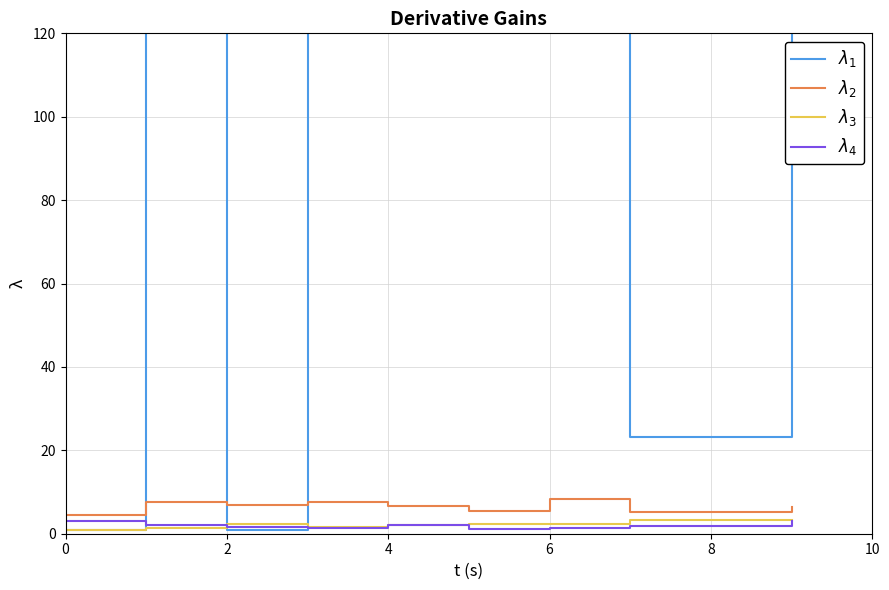

What is the difference between the maximum and minimum values in the $\lambda_4$ series?

1.8